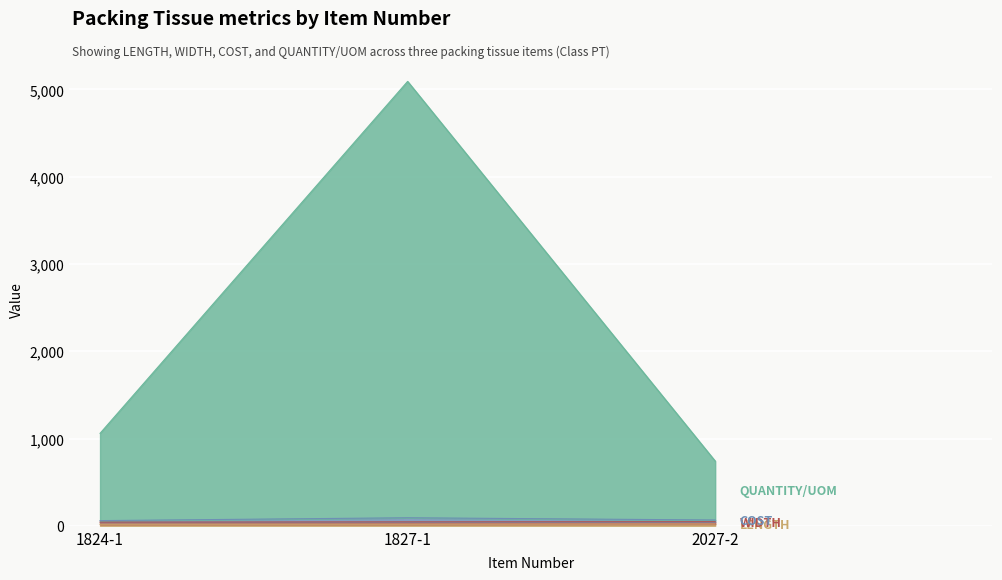

Where is LENGTH nearest to the value 19?

1824-1